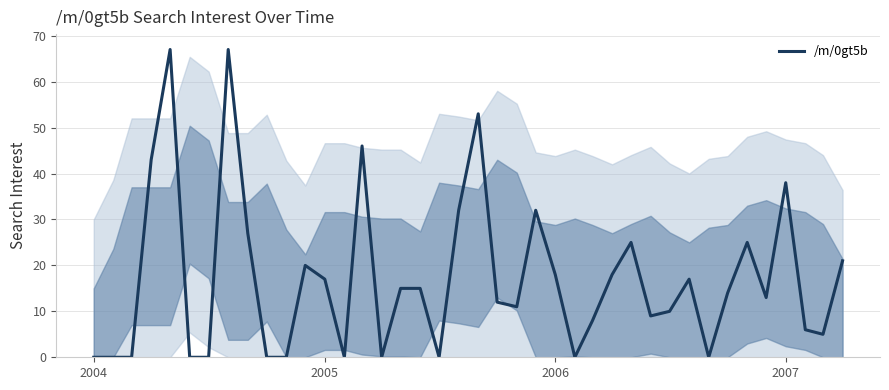

Reading left to right, list all the values displayed in this chart.

0	0	0	43	67	0	0	67	27	0	0	20	17	0	46	0	15	15	0	32	53	12	11	32	18	0	8	18	25	9	10	17	0	14	25	13	38	6	5	21